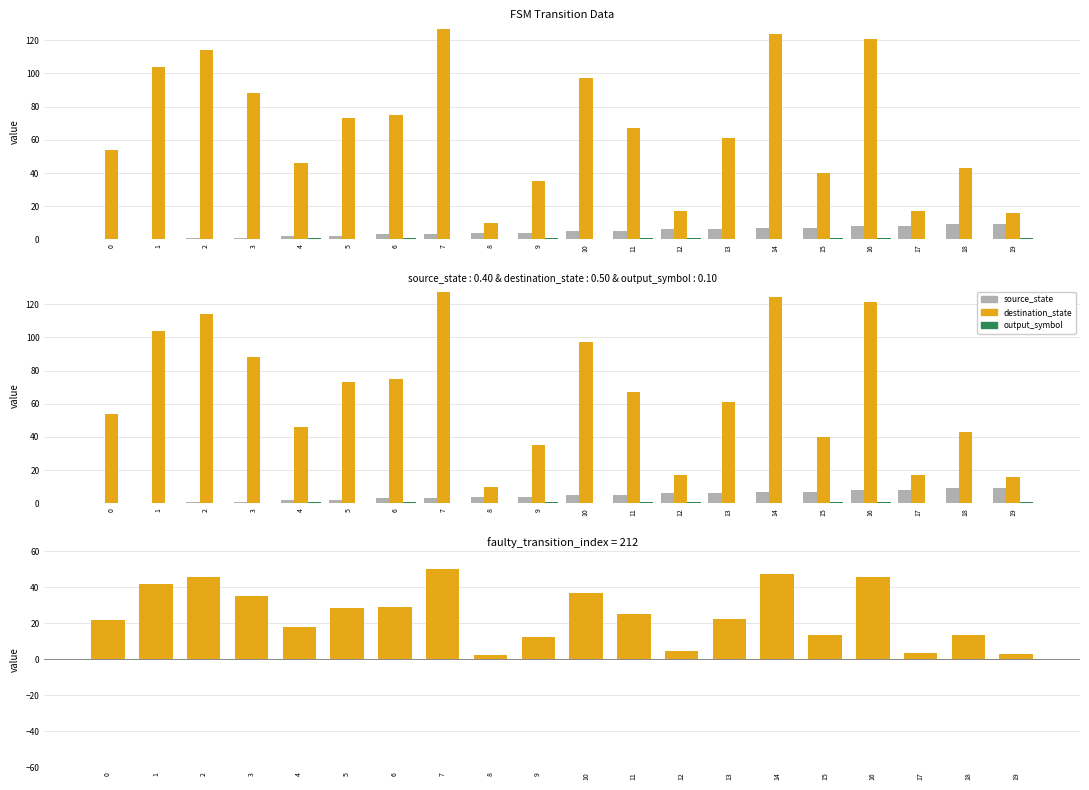

What is the difference between the maximum and second lowest values in the destination_state series?

111